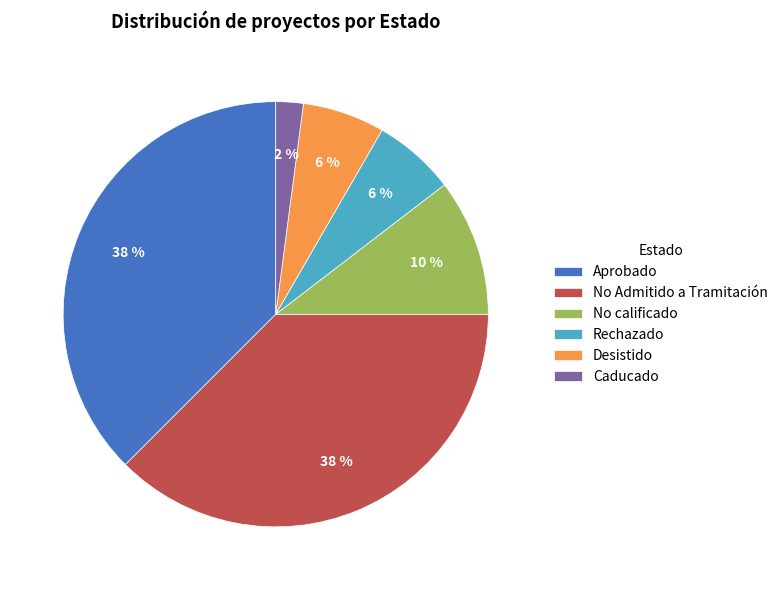

How many segments does this pie chart have?

6